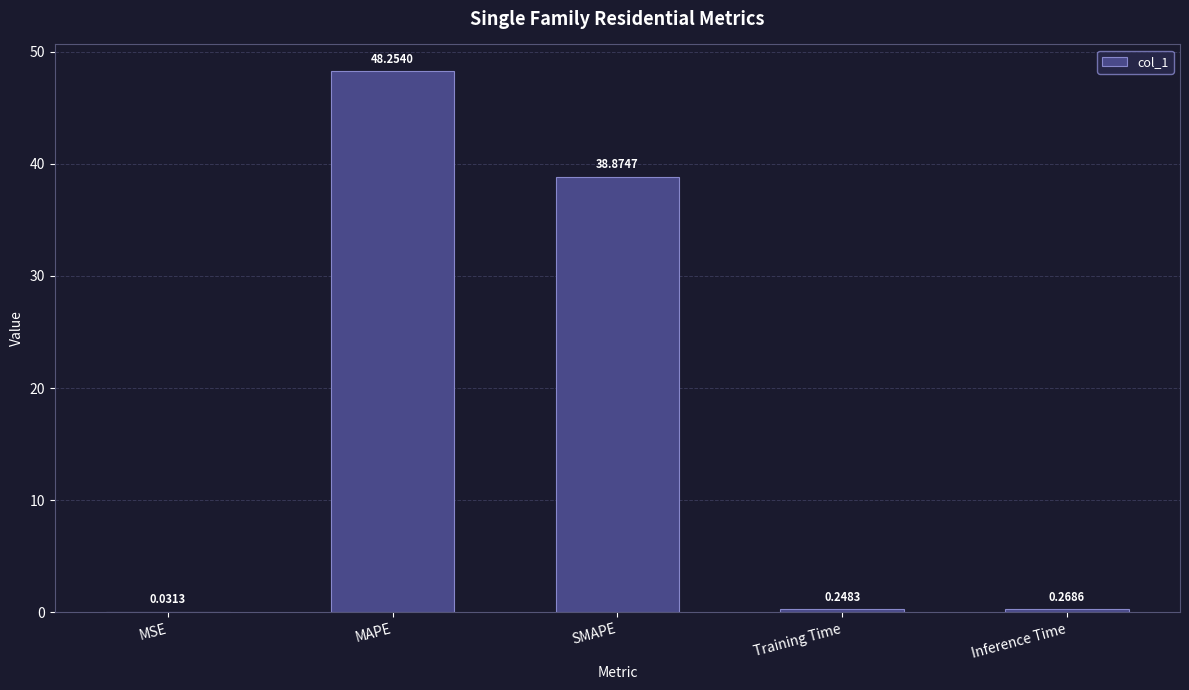

The chart shows a value of 29.7 at MAPE. True or false?

False